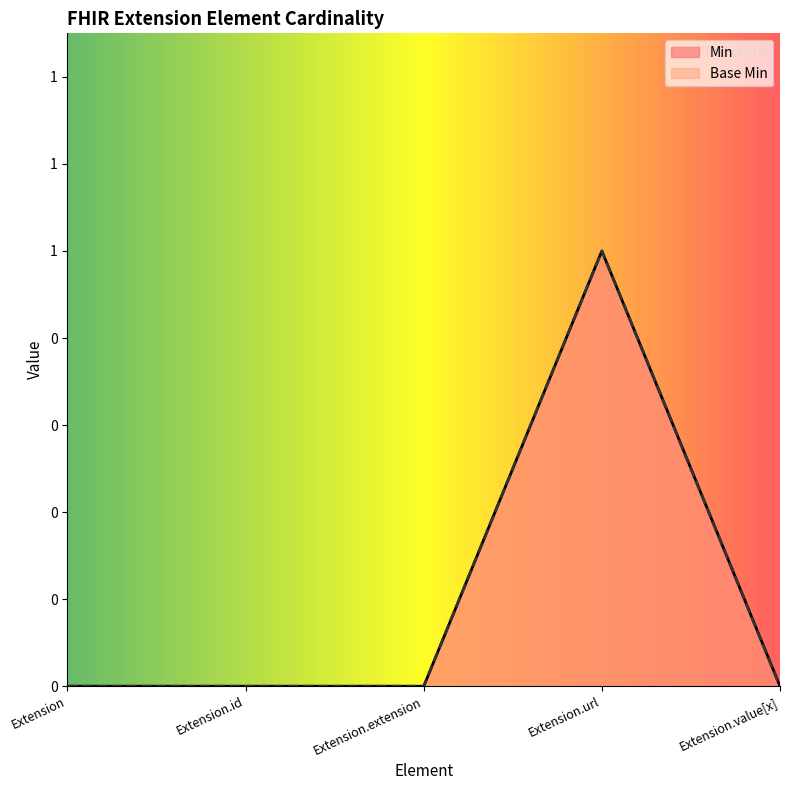

Reading left to right, transcribe all the data shown in this chart.

Min: 0	0	0	1	0
Base Min: 0	0	0	1	0